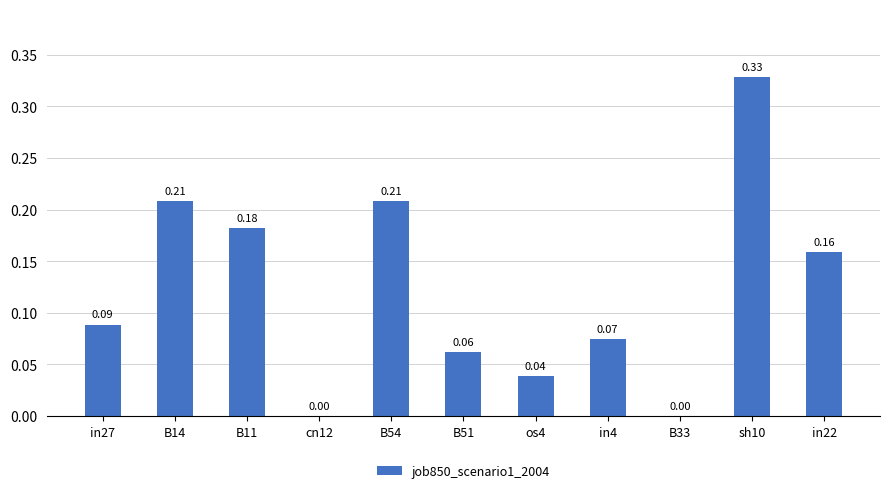

Between cn12 and B11, which is larger?

B11